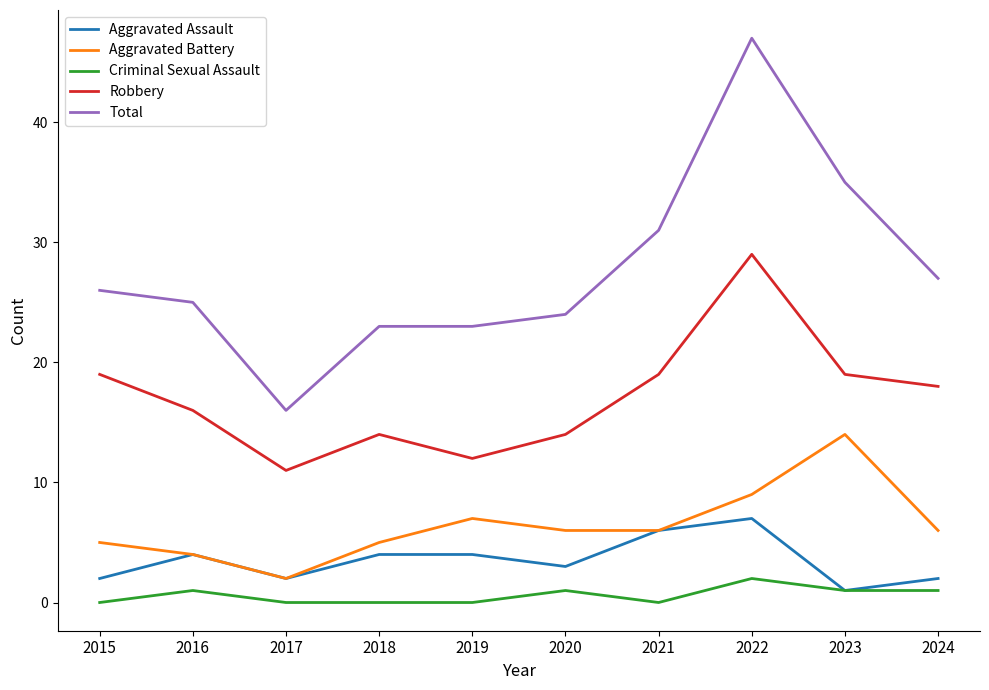

How many values in the Criminal Sexual Assault series are below 1?

5